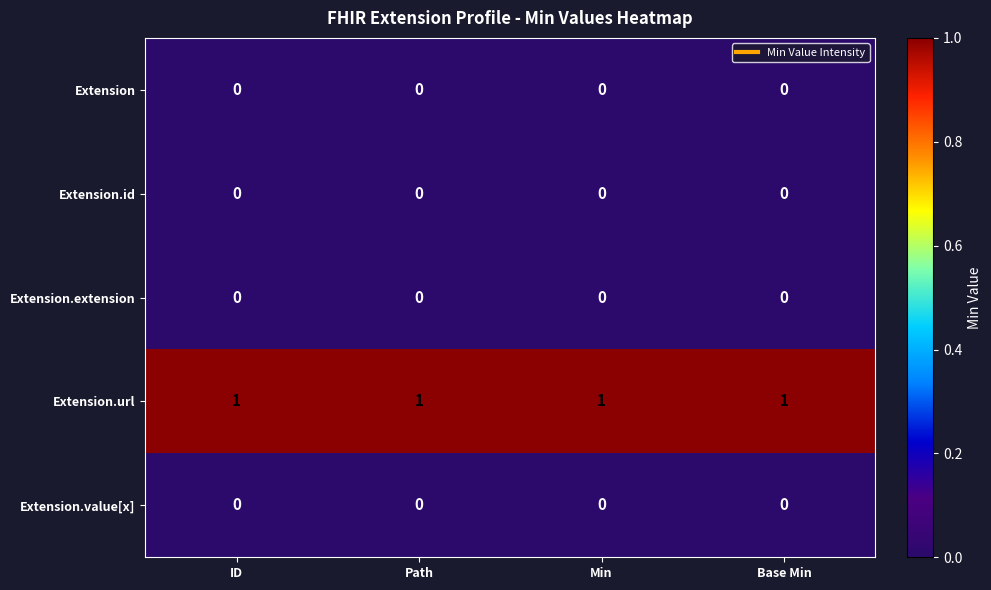

At how many categories does at least one series exceed 0?

4